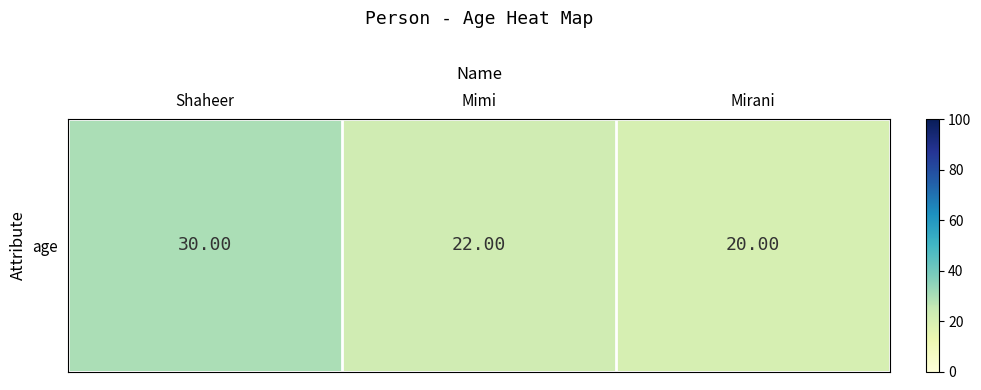

Reading left to right, what are all the values shown in this chart?

30	22	20